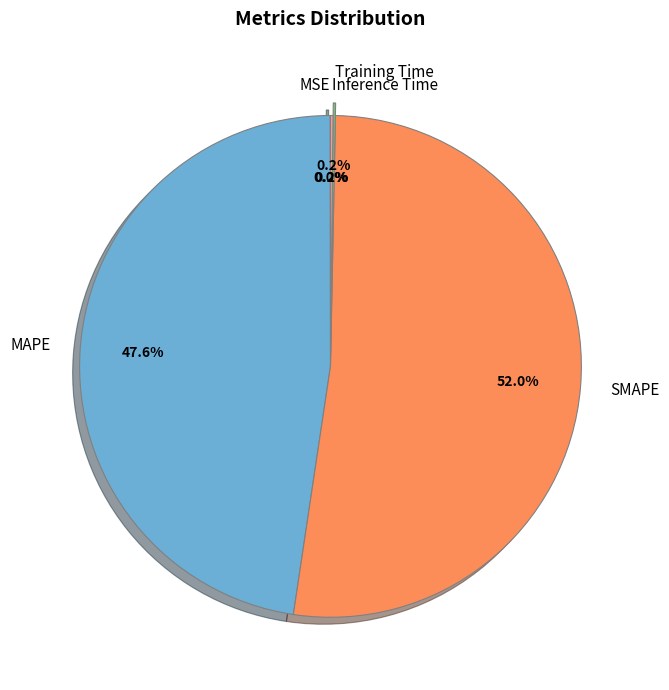

Is SMAPE the majority of the pie?

Yes